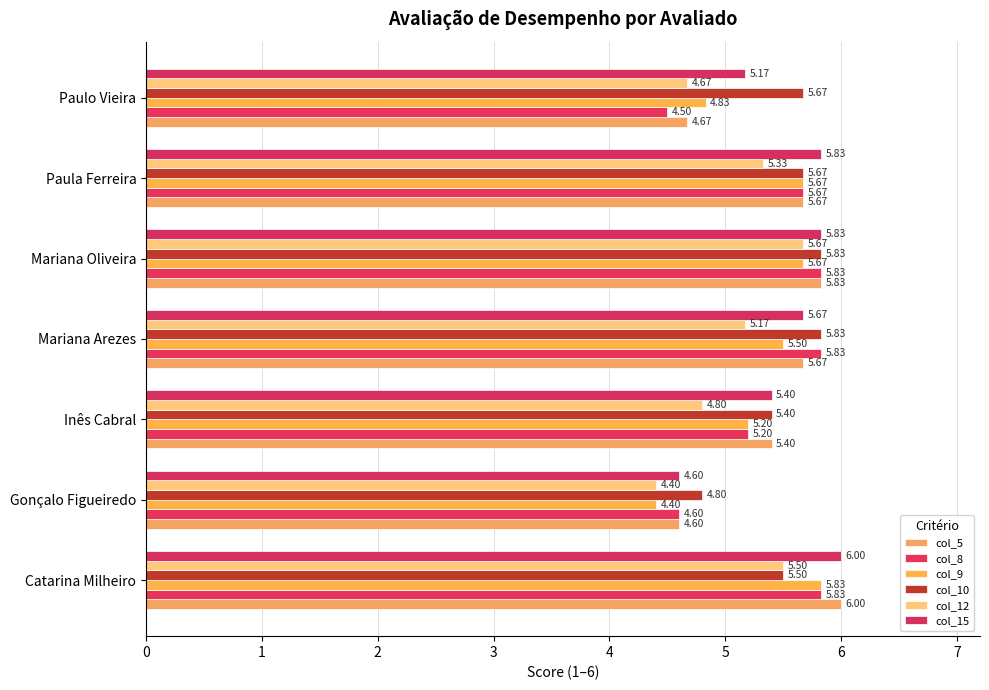

Reading left to right, extract all data points from this chart.

col_5: 6.0	4.6	5.4	5.7	5.8	5.7	4.7
col_8: 5.8	4.6	5.2	5.8	5.8	5.7	4.5
col_9: 5.8	4.4	5.2	5.5	5.7	5.7	4.8
col_10: 5.5	4.8	5.4	5.8	5.8	5.7	5.7
col_12: 5.5	4.4	4.8	5.2	5.7	5.3	4.7
col_15: 6.0	4.6	5.4	5.7	5.8	5.8	5.2